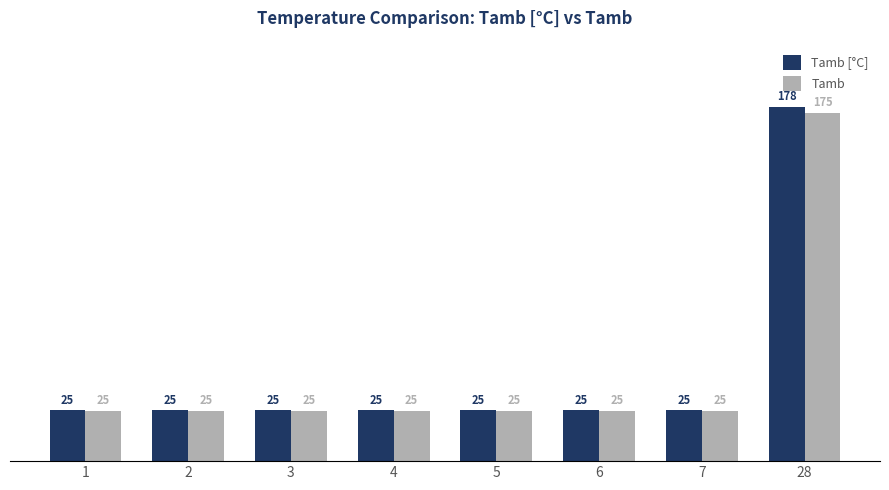

At how many categories does at least one series exceed 38?

1